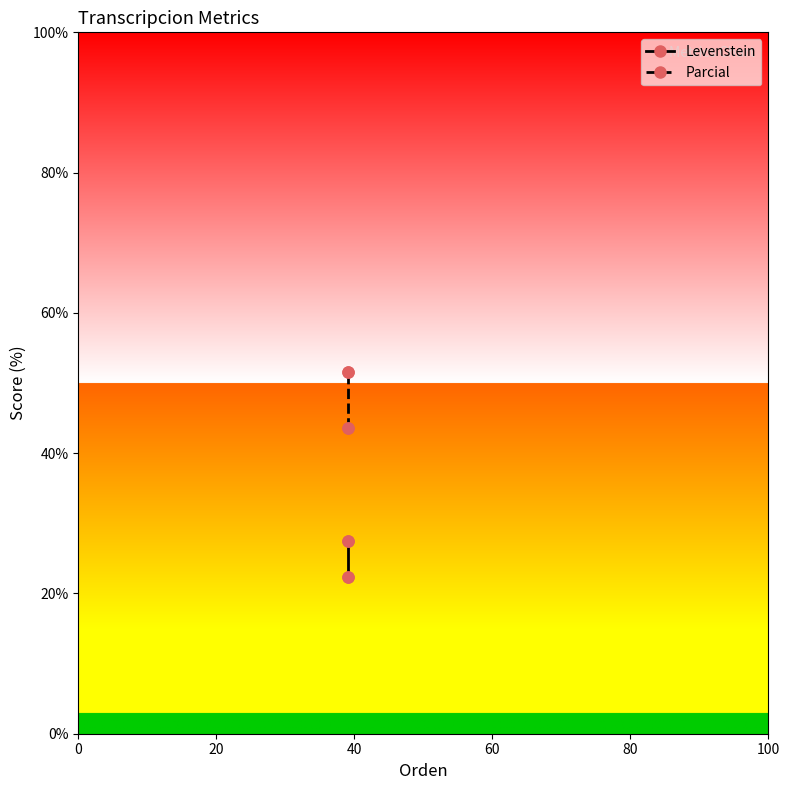

True or false: Parcial and Levenstein intersect in this chart.

False